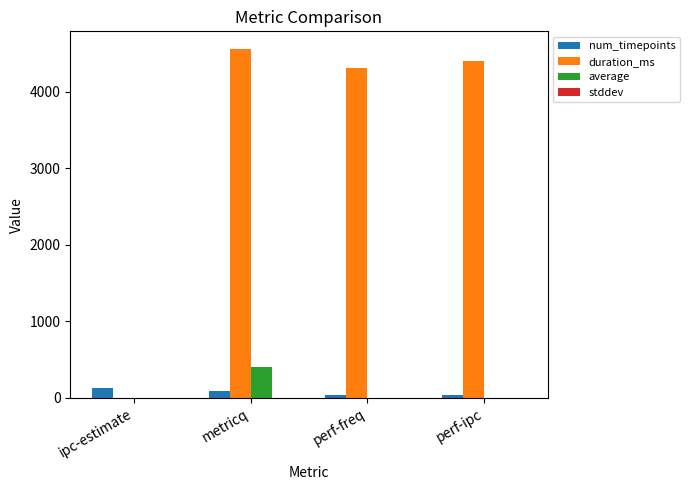

At which category is the sum across all series the highest?

metricq